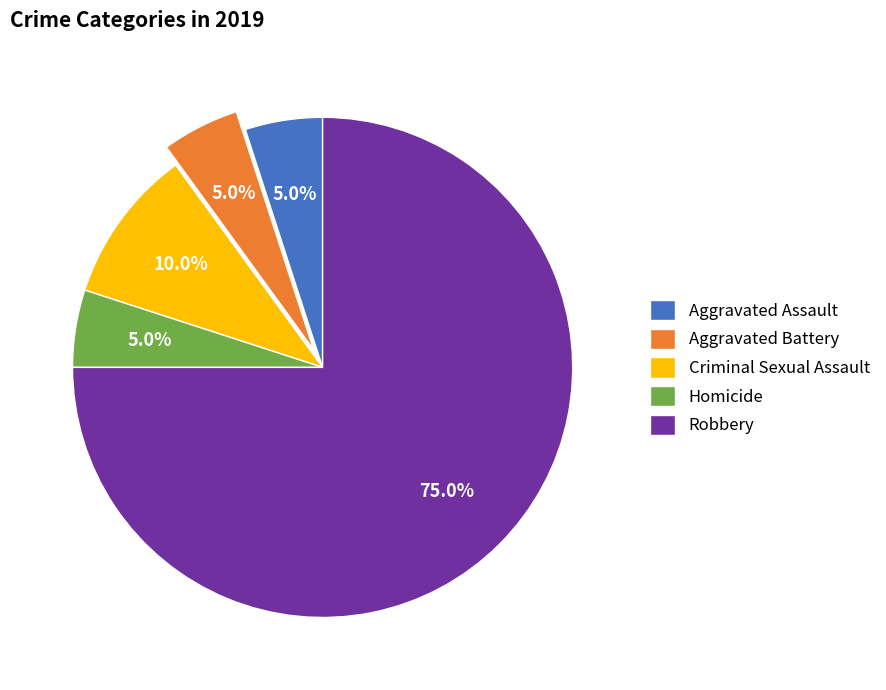

Which slice represents more than half of the pie?

Robbery